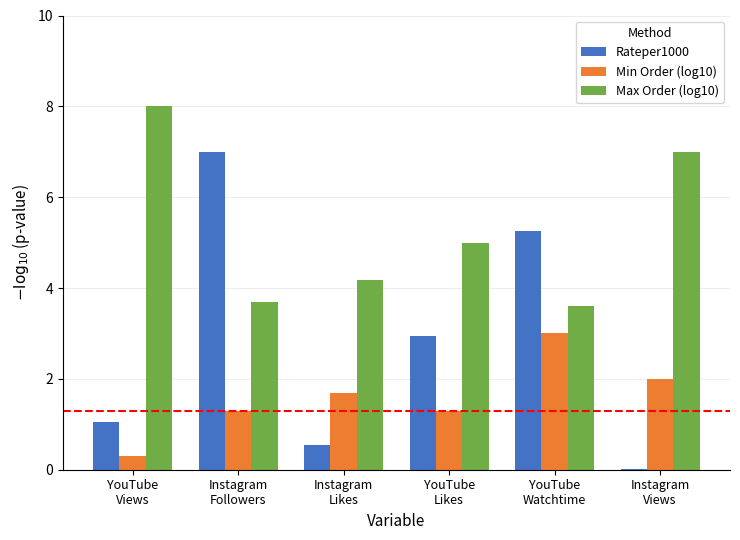

Which series has the largest total across all categories?

Max Order (log10)